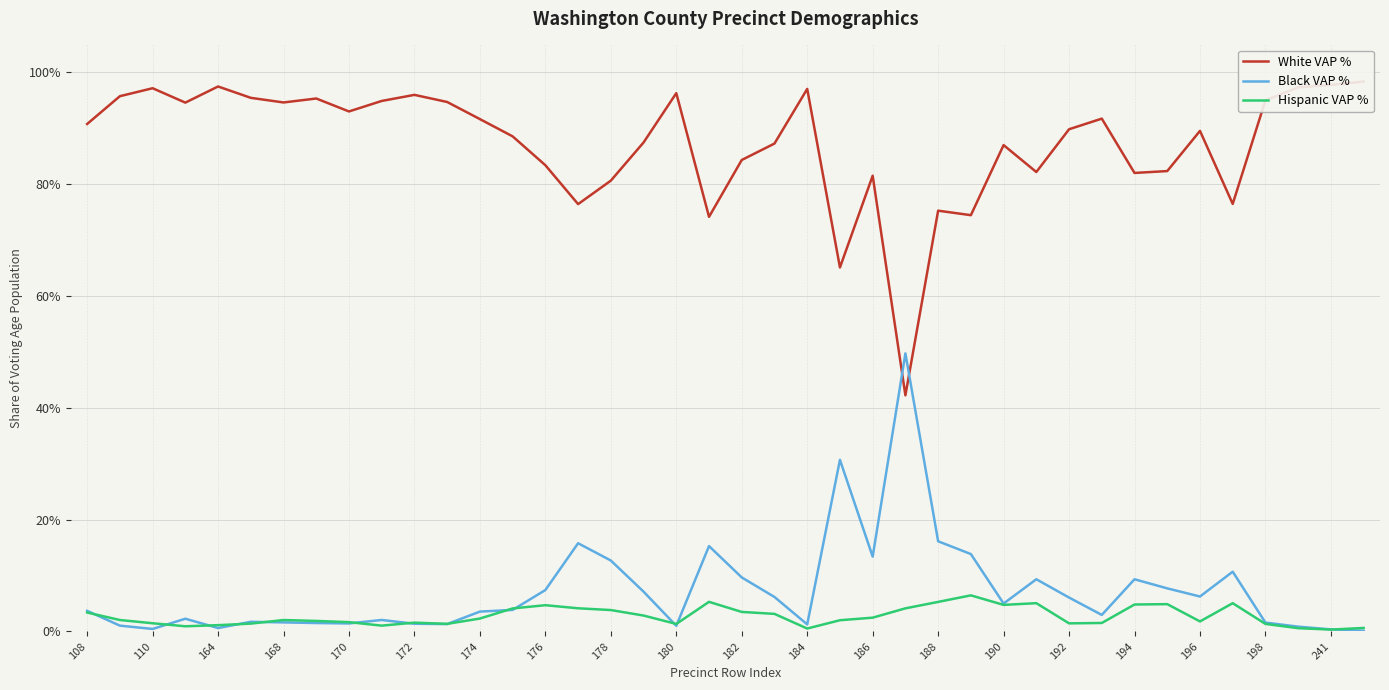

Which has a higher value, 241 or 192?

192